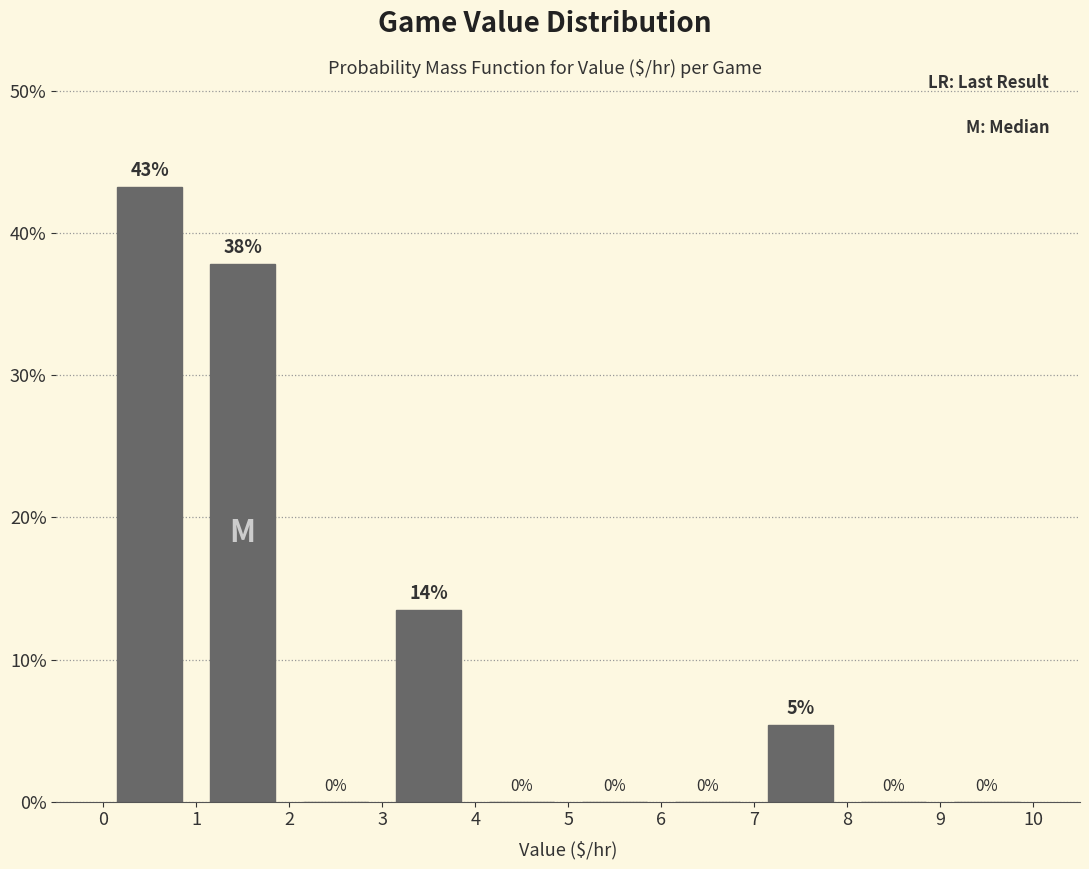

Which range on the x-axis has the tallest bar?

0 to 1